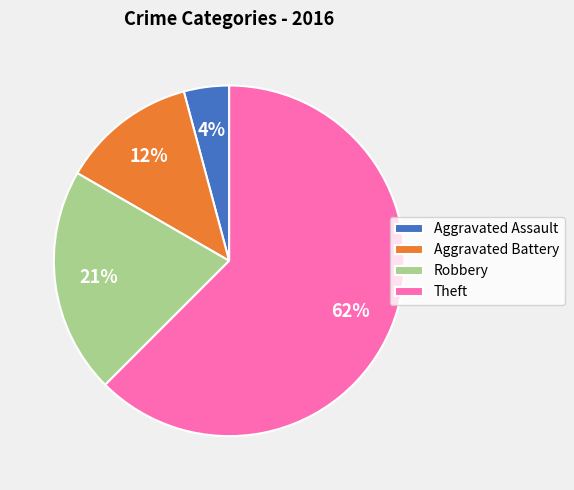

Is the sum of Theft and Aggravated Battery greater than half?

Yes